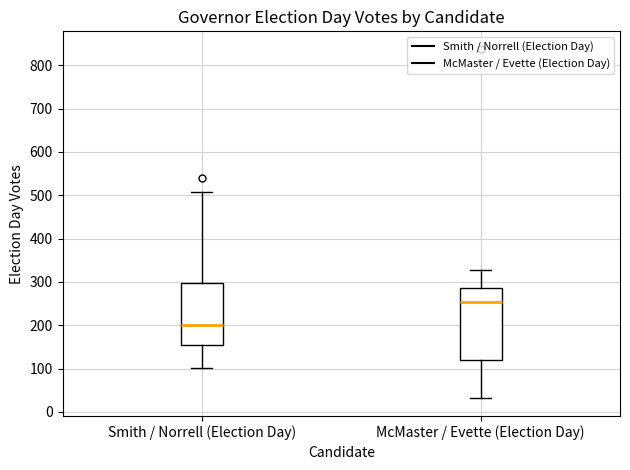

Which box's median line is the lowest?

Smith / Norrell (Election Day)